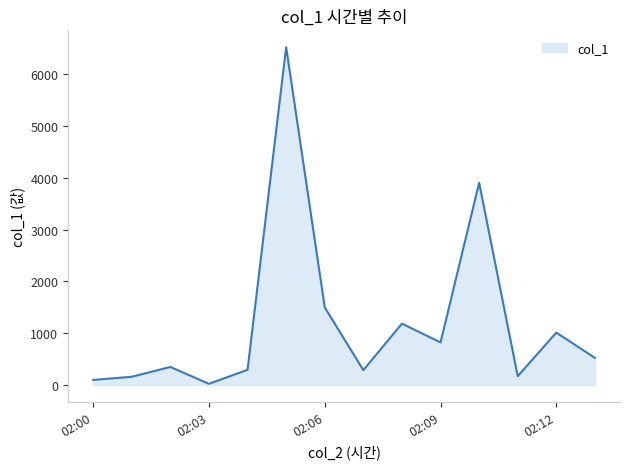

What is the difference between the maximum and minimum values?

6497.9